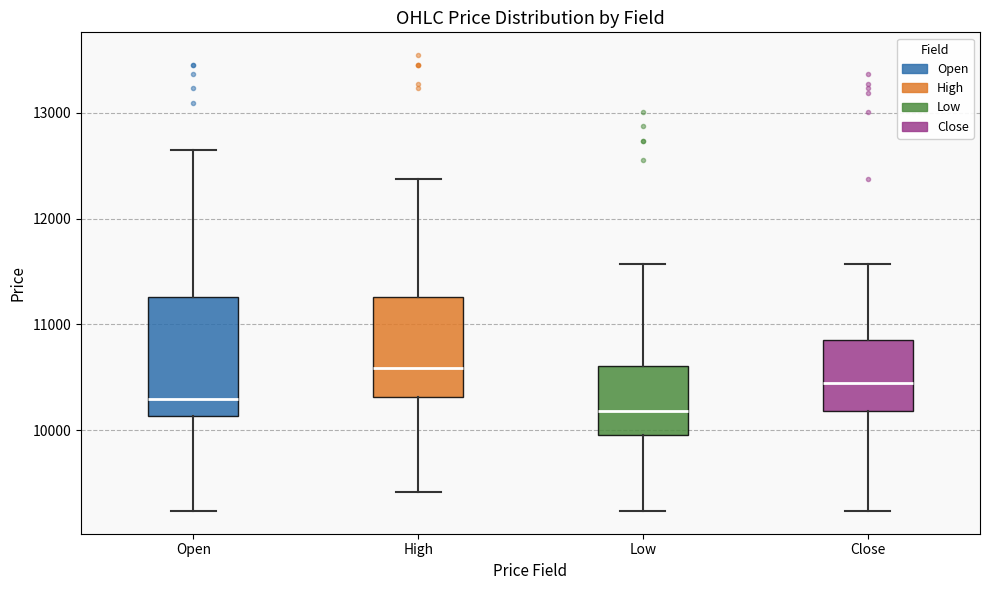

Which box has the highest median line?

High